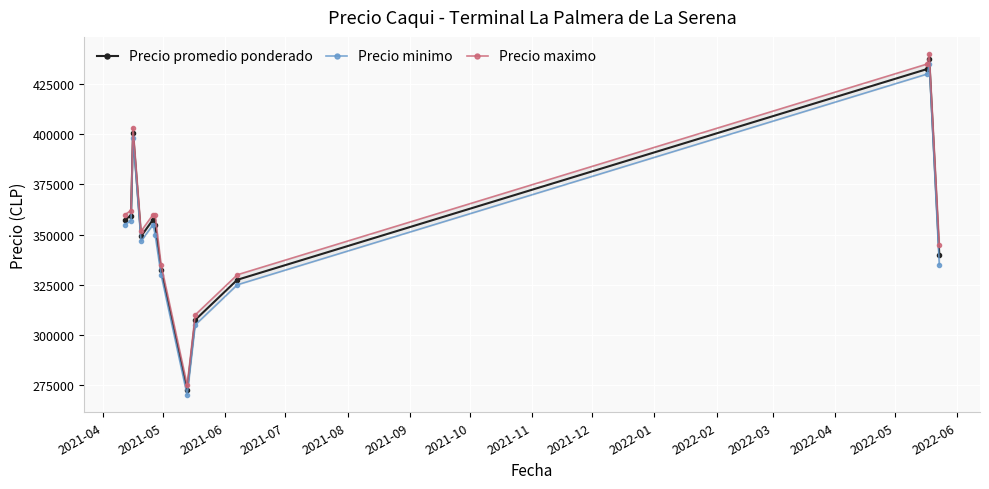

In Precio promedio ponderado, how many points are higher than both neighbors (excluding endpoints)?

3